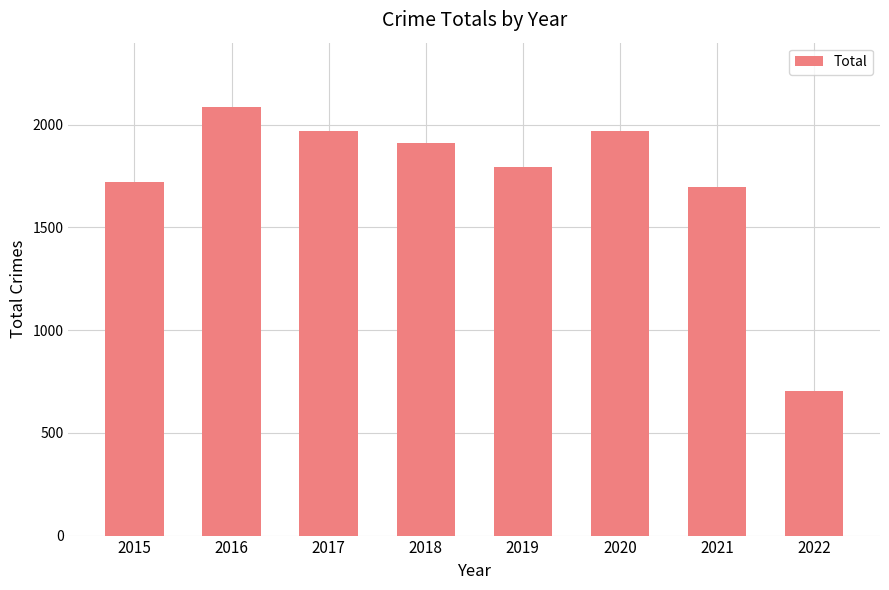

What value does the data have at 2017, to the nearest 50?

1950